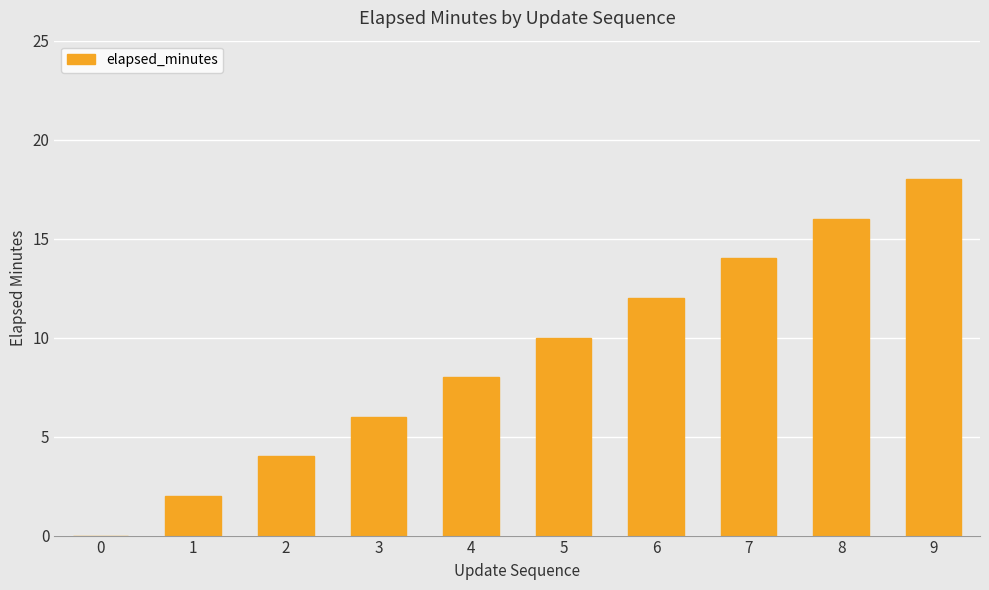

What value does the data have at 2, to the nearest 5?

5